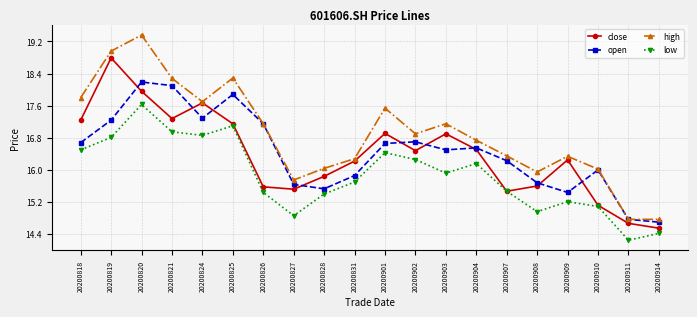

True or false: close has a value of 16.5 at 20200904.

True